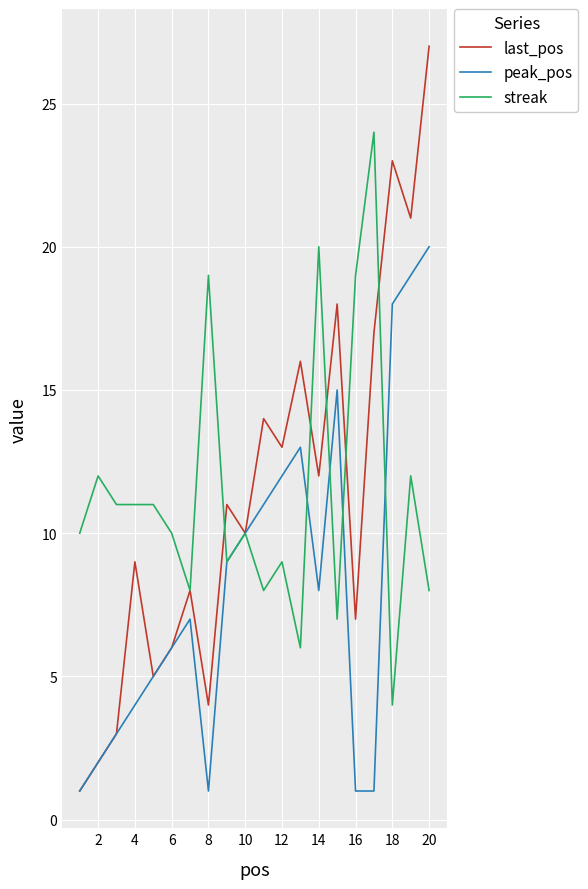

Which series has the largest range (max minus min)?

last_pos